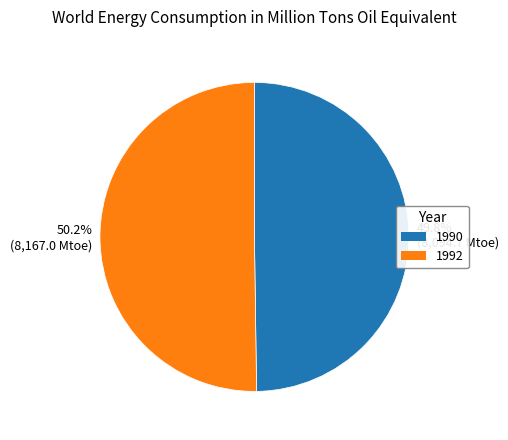

Is there a majority slice in this chart?

Yes